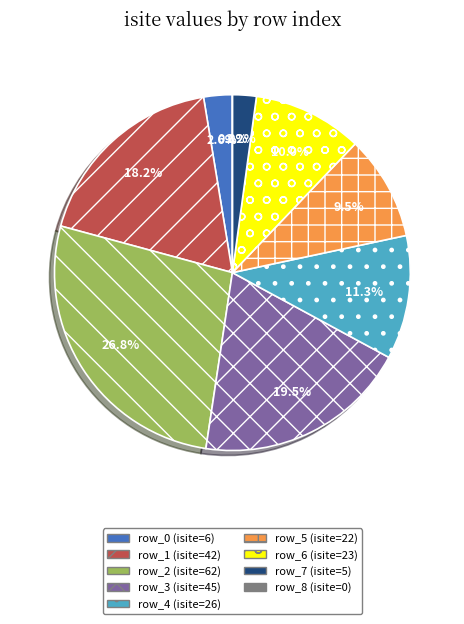

Which slice is the largest?

row_2